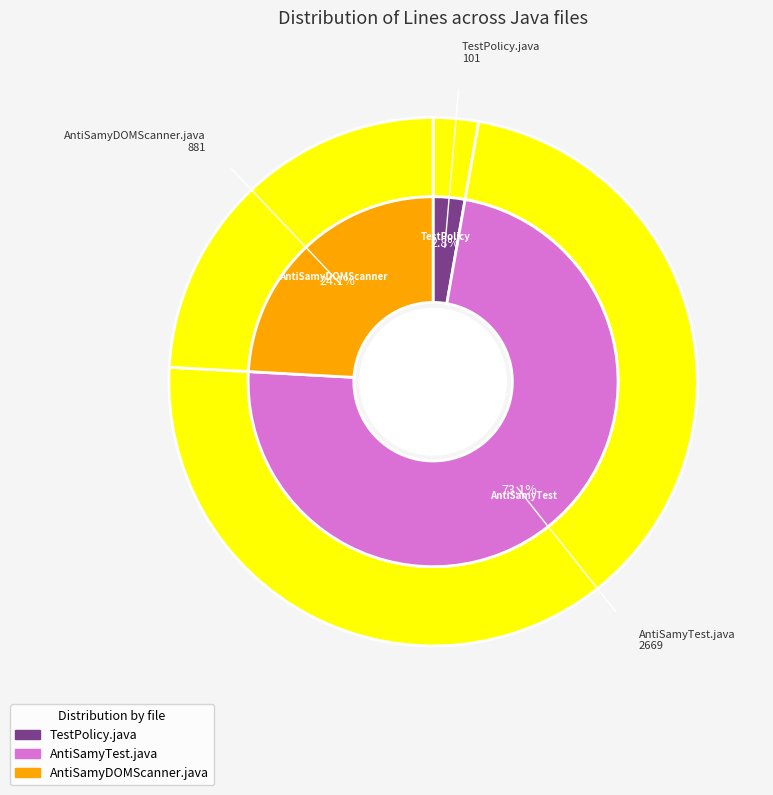

To the nearest percent, what is the difference between the largest and smallest slice percentages?

70%